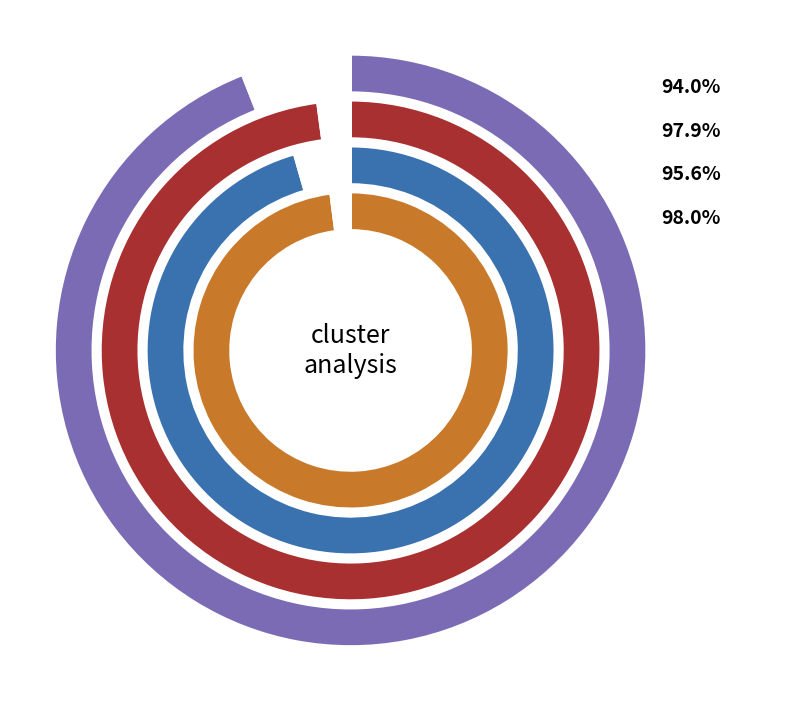

Does any single category account for the majority?

No